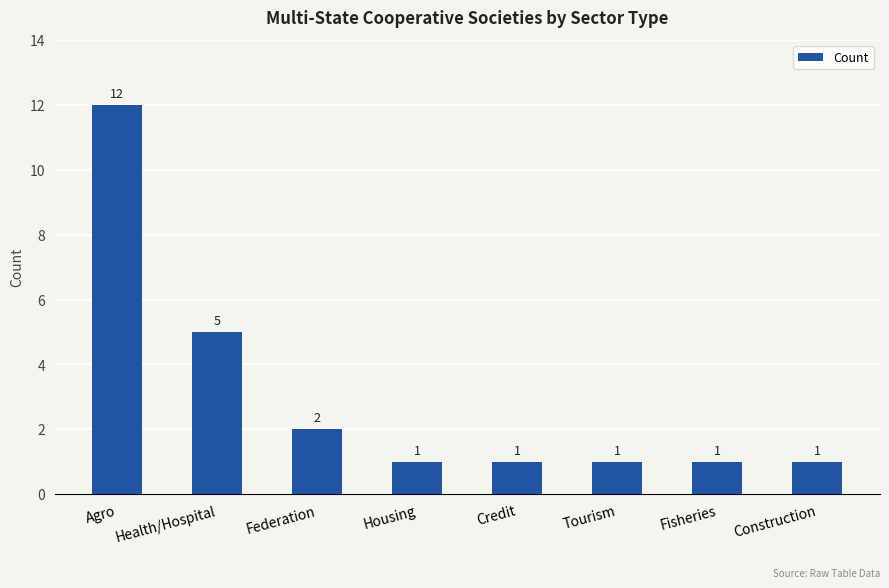

Which has a higher value, Credit or Federation?

Federation